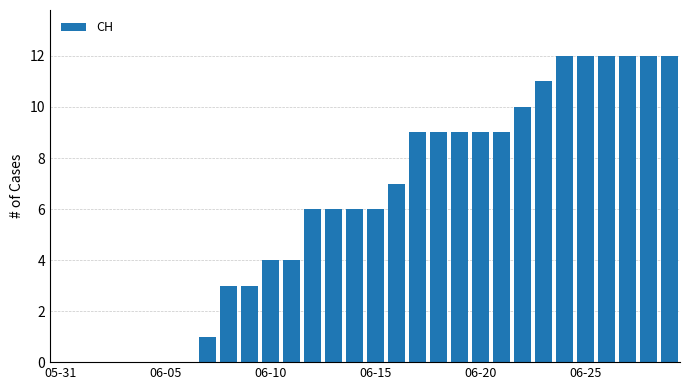

What is the greatest value displayed?

12